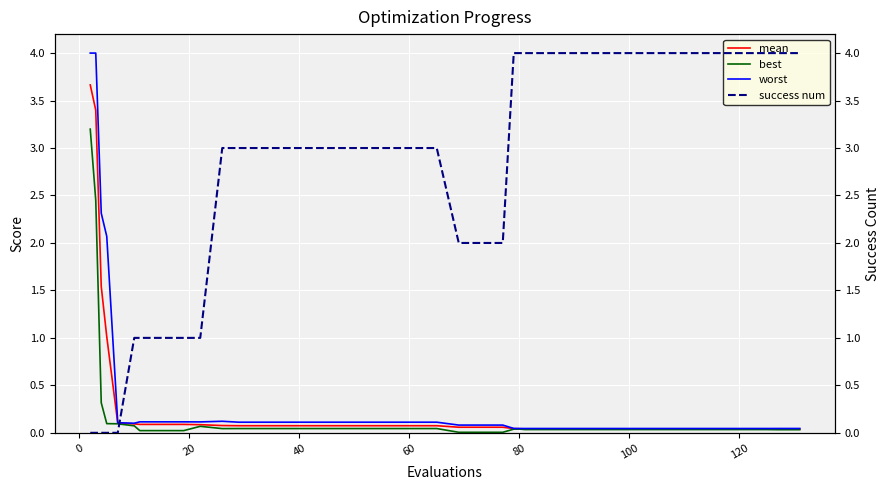

What is the value of the worst point at the 10th from the left?

0.1